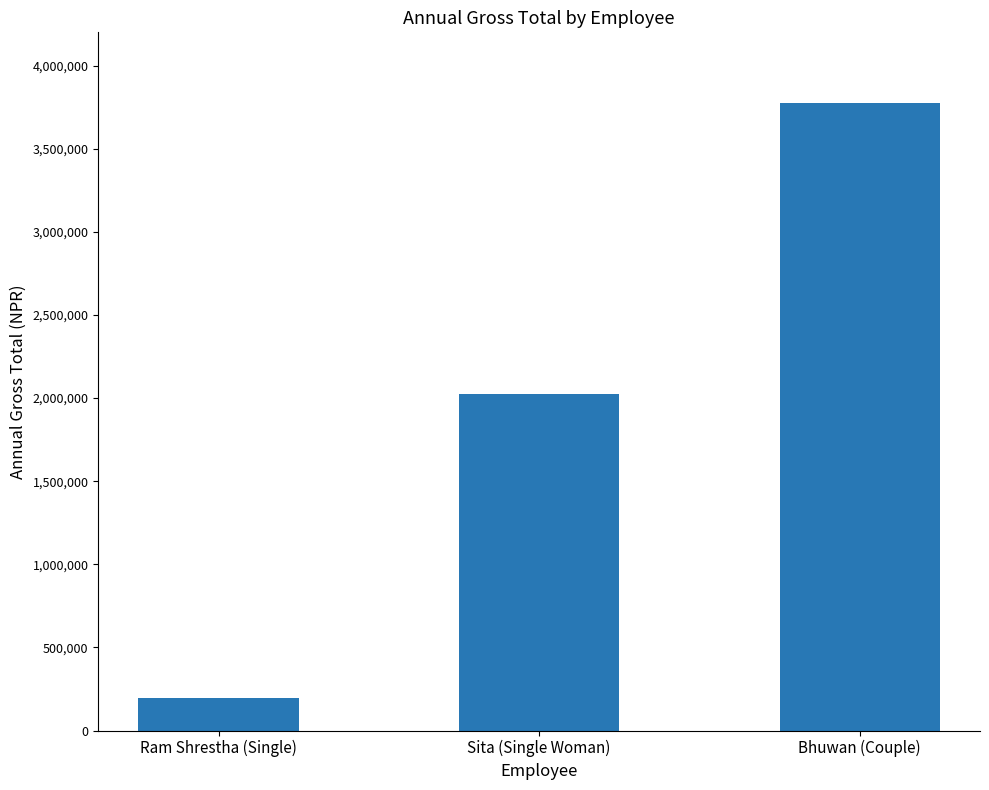

Rank the categories by value from highest to lowest.

Bhuwan (Couple), Sita (Single Woman), Ram Shrestha (Single)